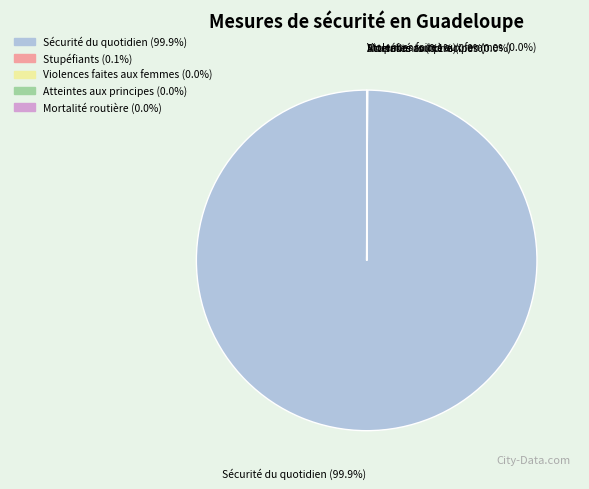

Does any single category account for the majority?

Yes